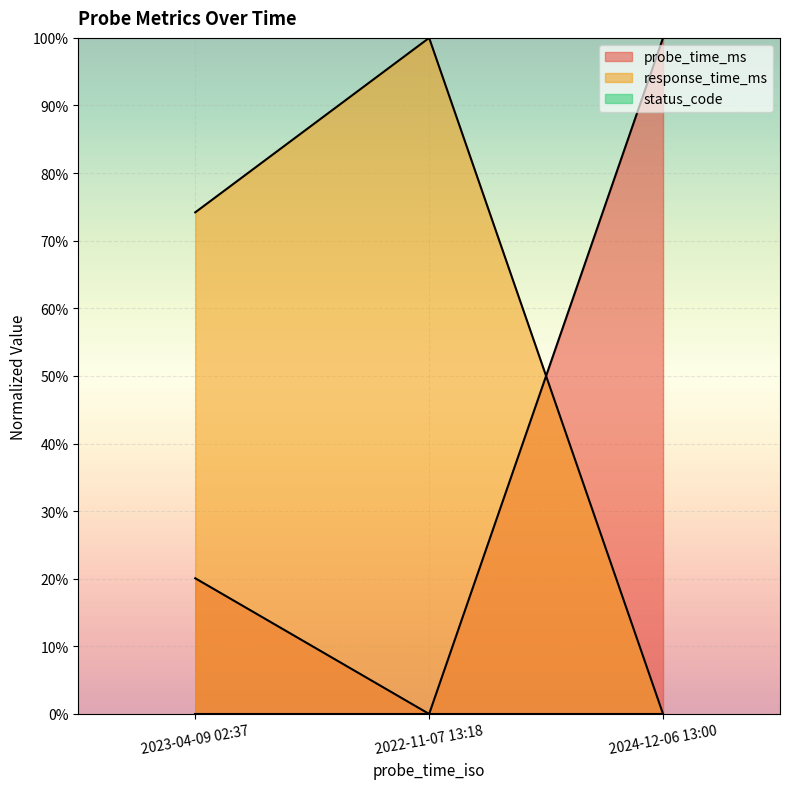

The value of response_time_ms at 2023-04-09 02:37 is 0.7. True or false?

True